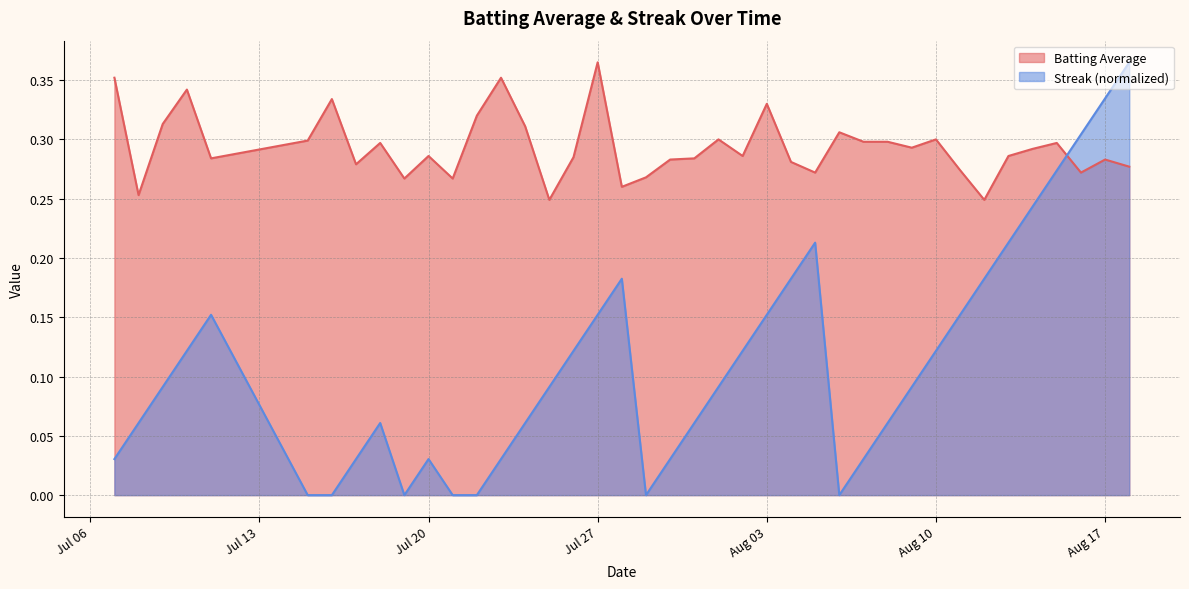

Which series has the largest total across all categories?

Batting Average